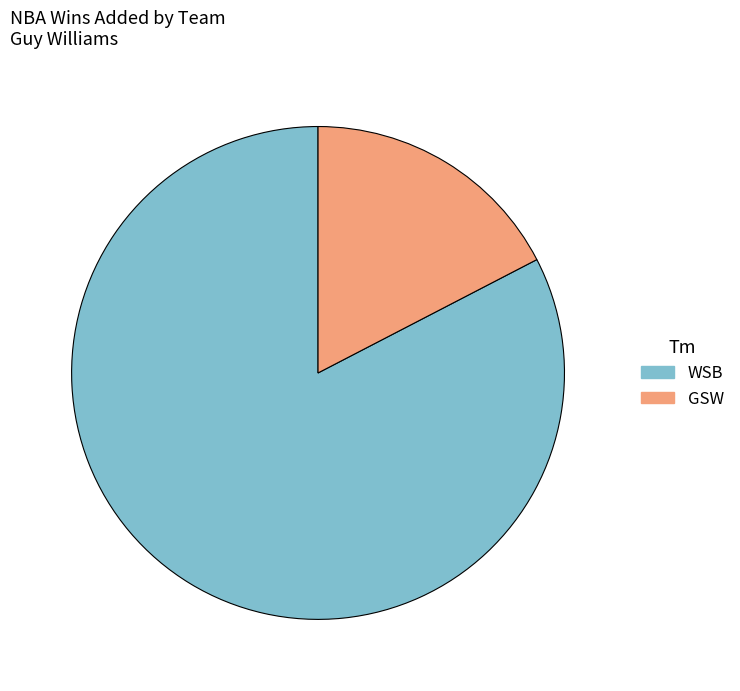

Which slice is the smallest?

GSW